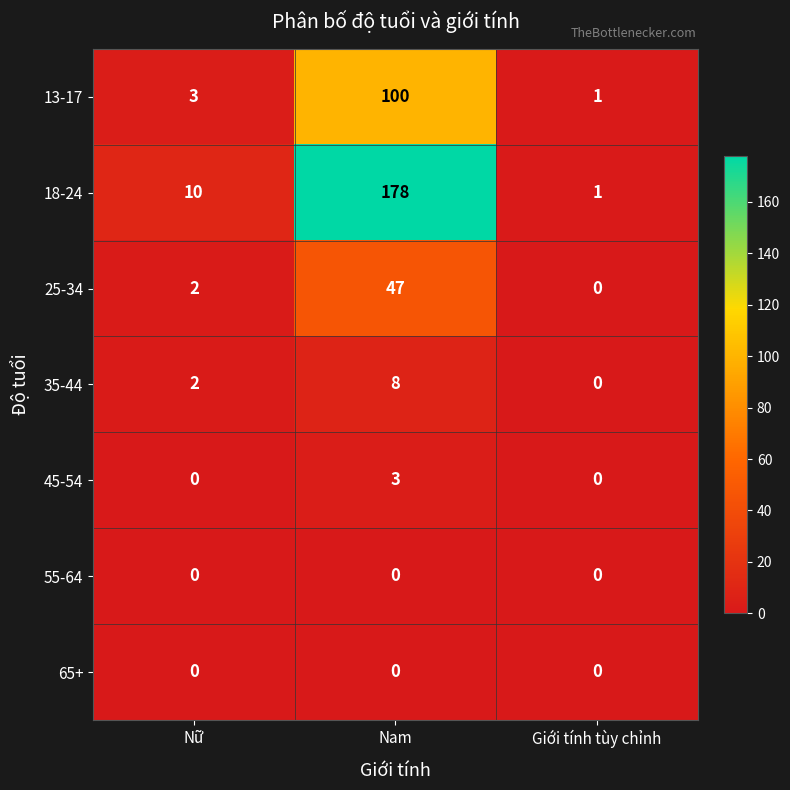

Count the number of categories in the chart.

3